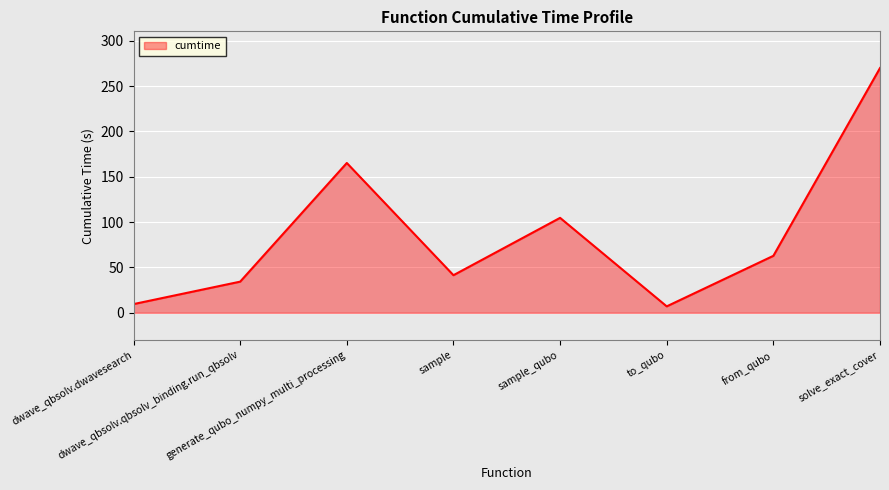

What is the change in value from sample_qubo to solve_exact_cover?

+165.2